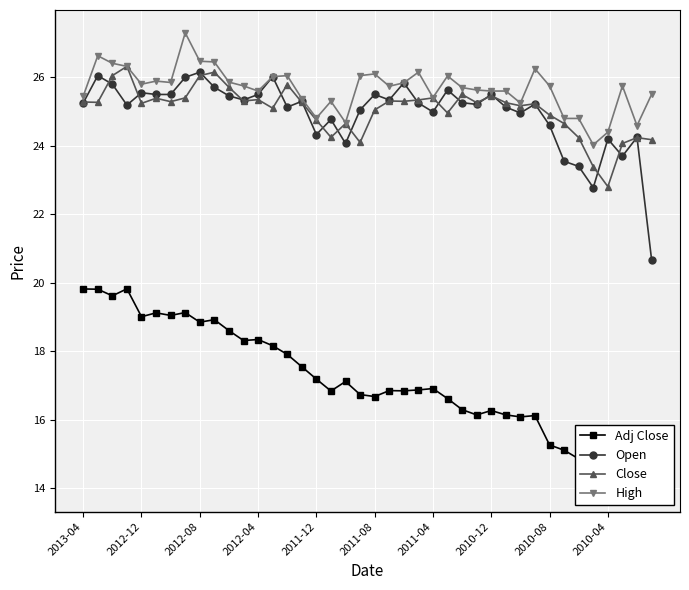

How many data points in Adj Close are less than 16?

8